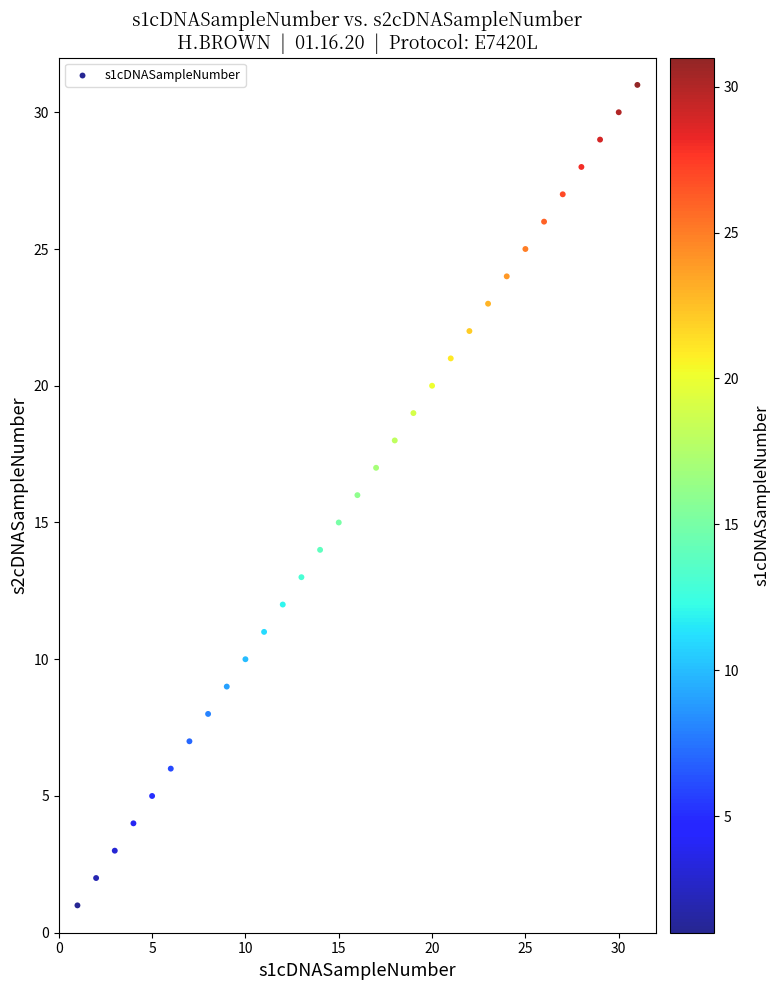

What is the range of Y values (max minus min)?

30